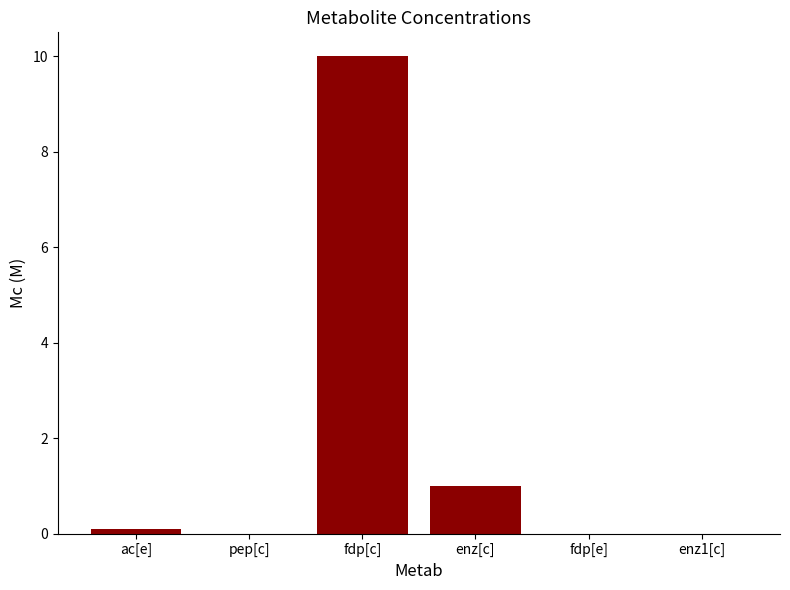

Which category has the highest value across all series?

fdp[c]